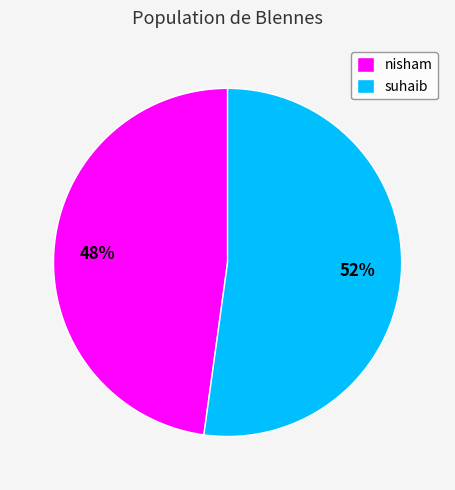

Which slice is the largest?

suhaib